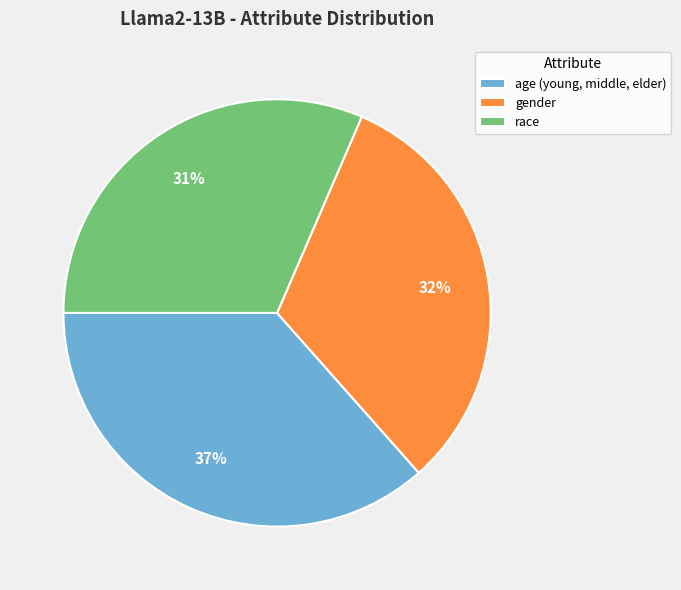

Is the sum of race and age (young, middle, elder) greater than half?

Yes